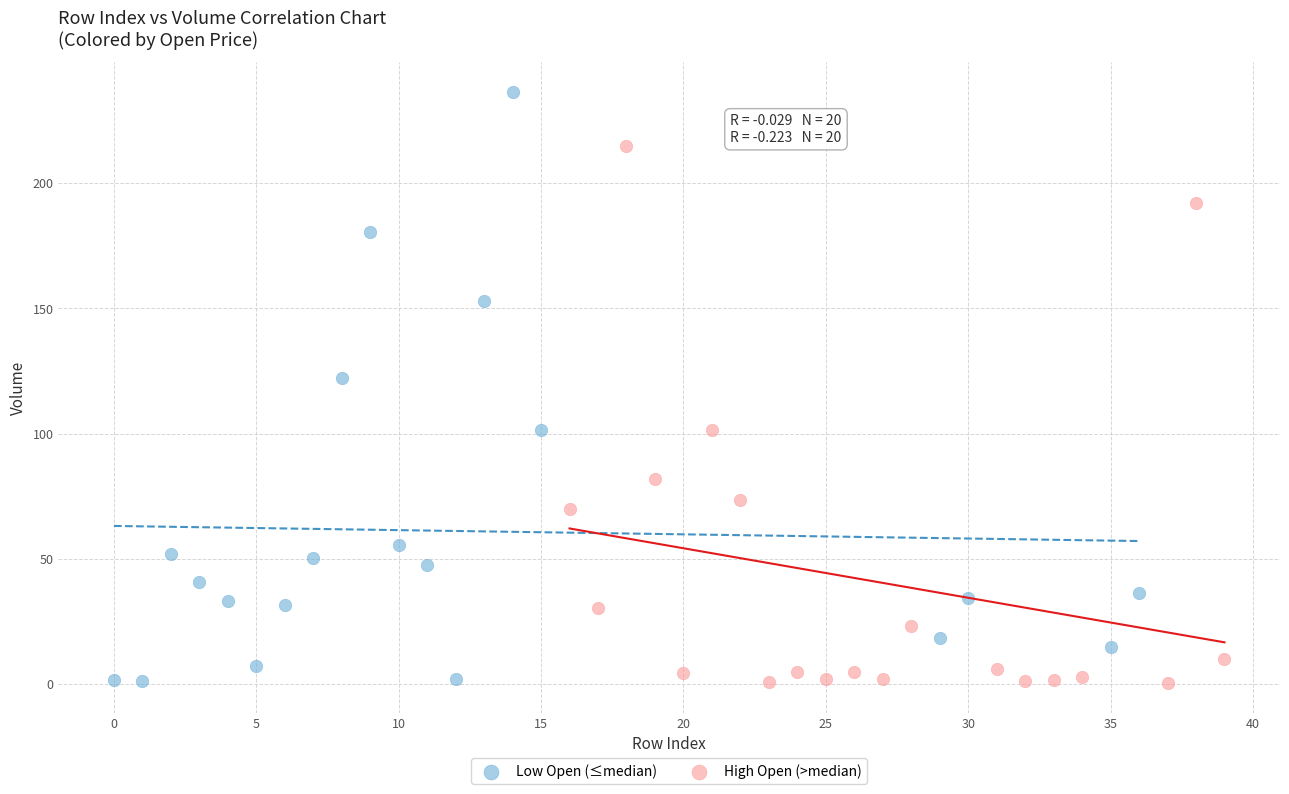

Which series has the widest spread of Y values?

Low Open (≤median)